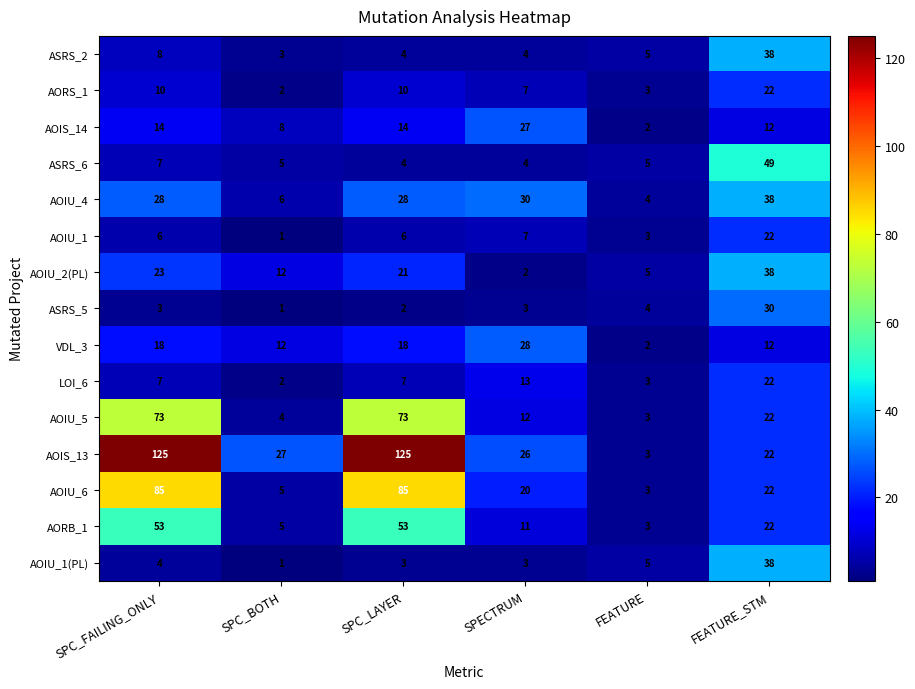

Is it true that AOIU_6 equals 38 at FEATURE_STM?

False